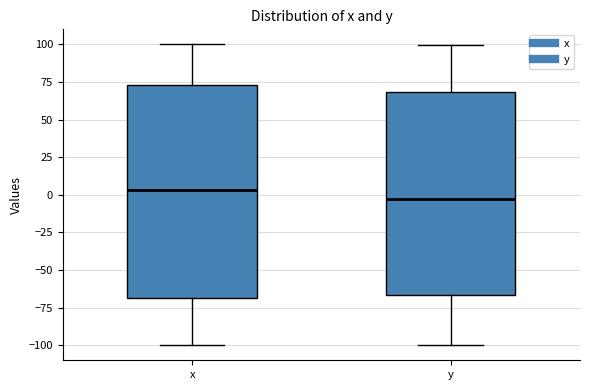

Reading left to right, transcribe this box plot: for each box, give where its median line is, the range the box spans, and where its two whiskers end, as read against the y-axis. The values are not printed on the chart, so give them approximately, as read against the axis.

x: median 5, box -70 to 75, whiskers -100 to 100
y: median -5, box -65 to 70, whiskers -100 to 100